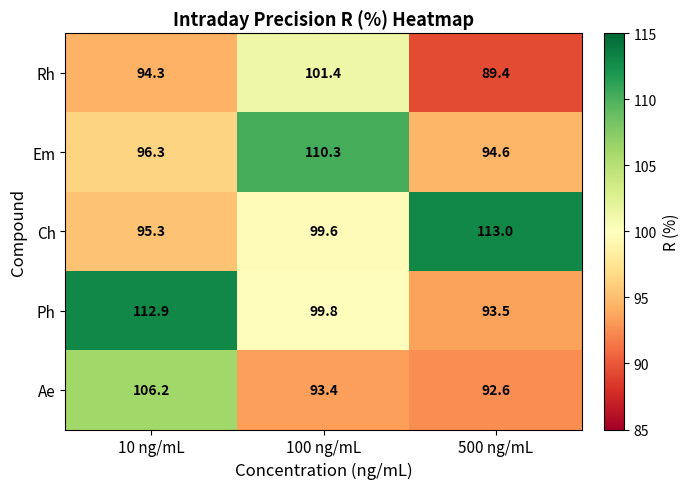

What is the sum of the Ph values at 500 ng/mL and 10 ng/mL?

206.4